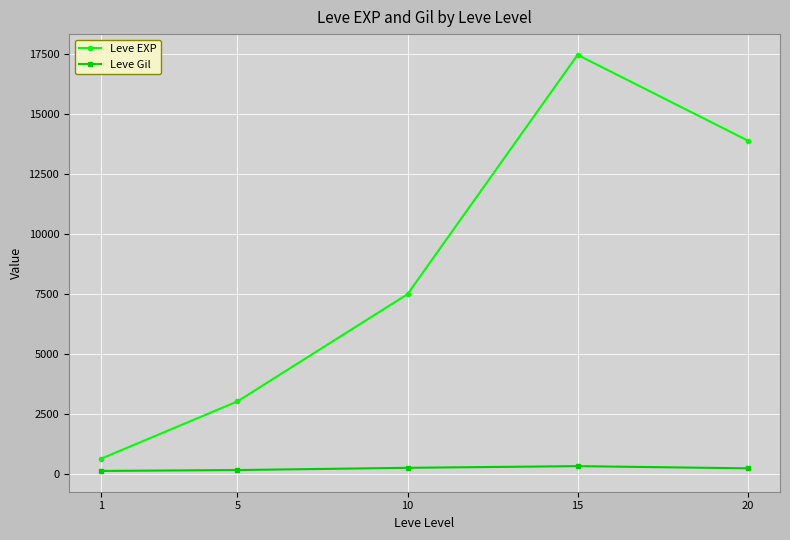

Is the value of Leve Gil at 5 greater than the value of Leve EXP at 20?

No